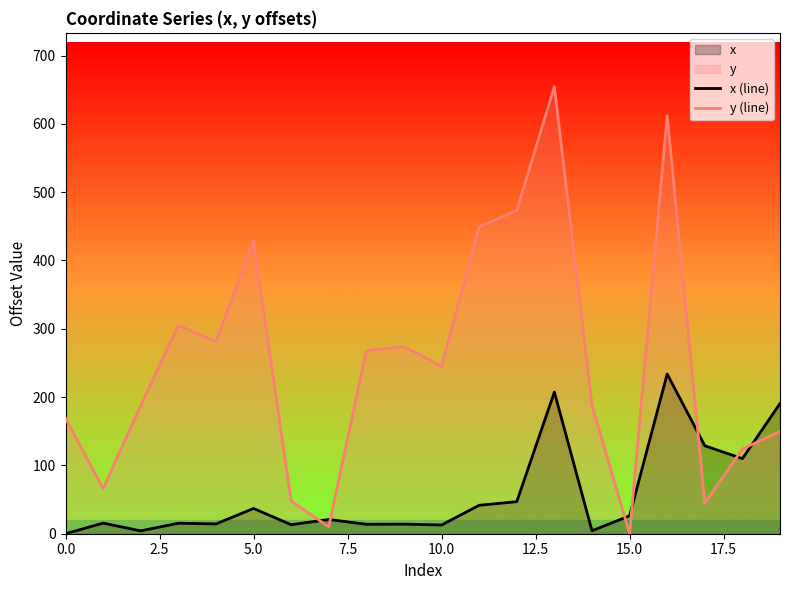

Which series has the largest total across all categories?

y (line)